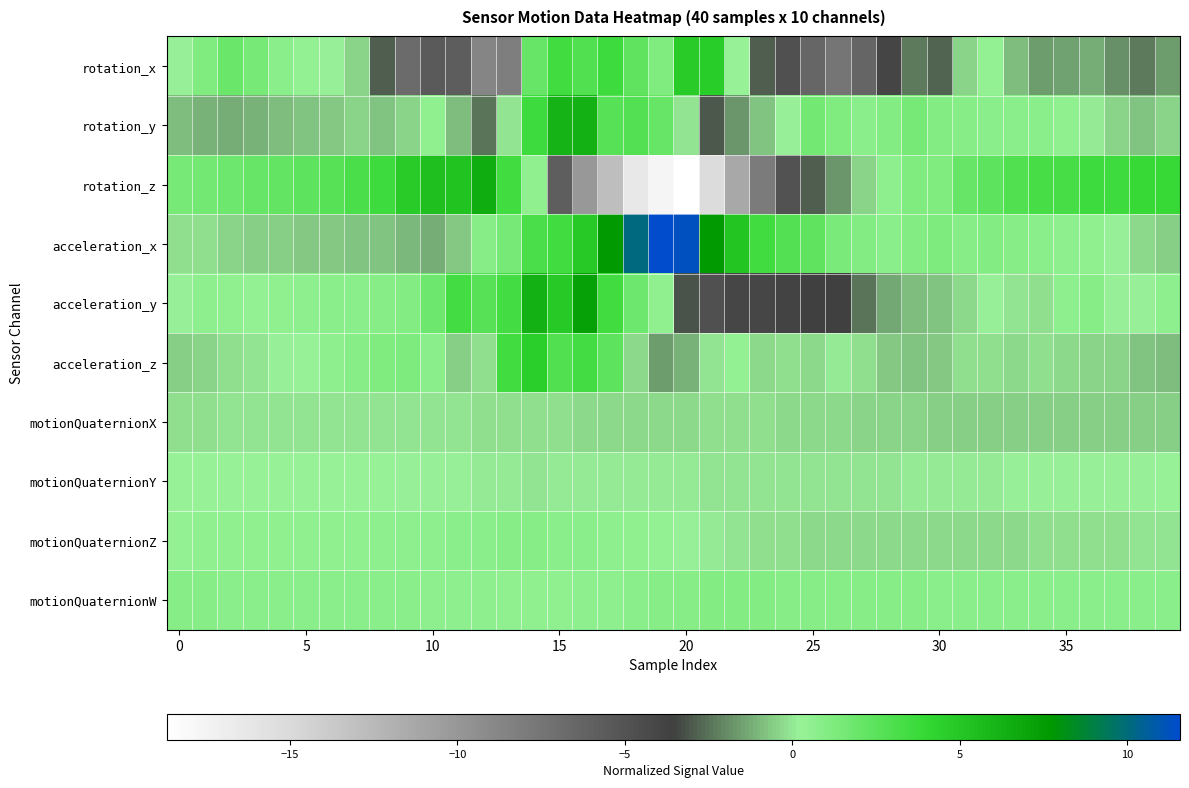

Which label corresponds to the smallest value in the chart?

20